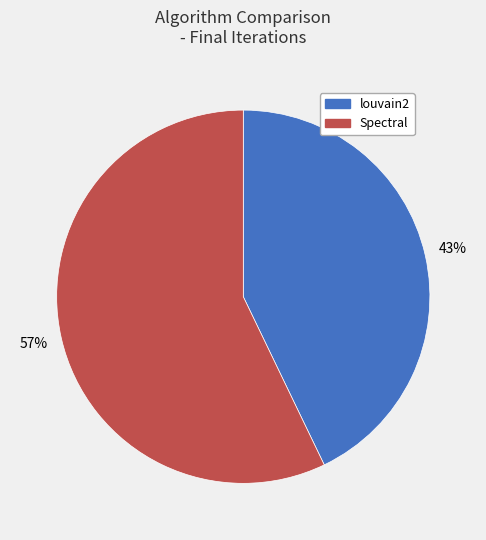

How many segments does this pie chart have?

2